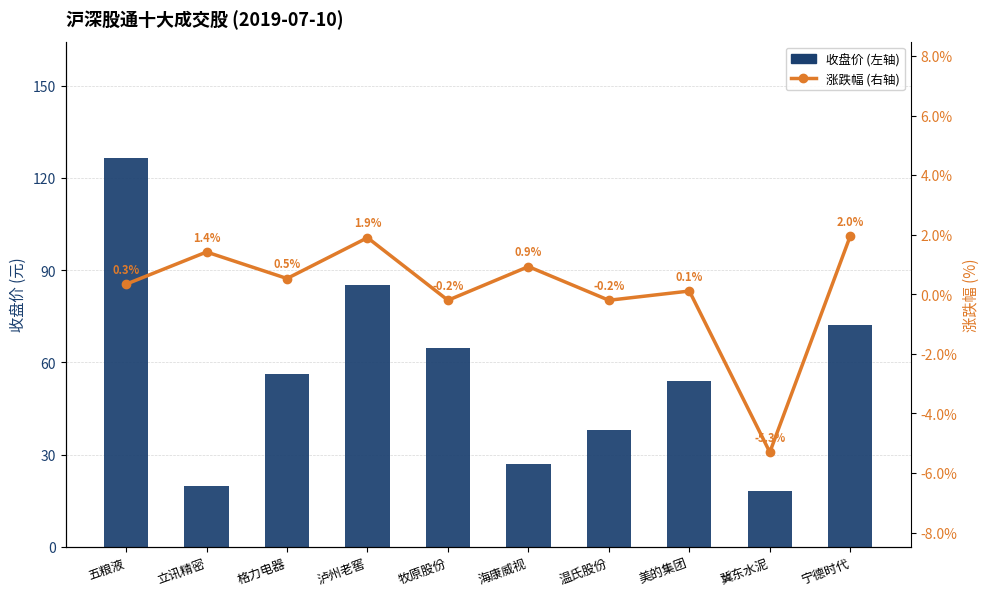

Which series has the largest total across all categories?

收盘价